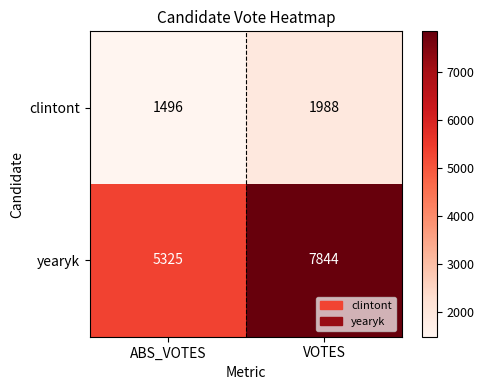

Which series has the largest range (max minus min)?

yearyk